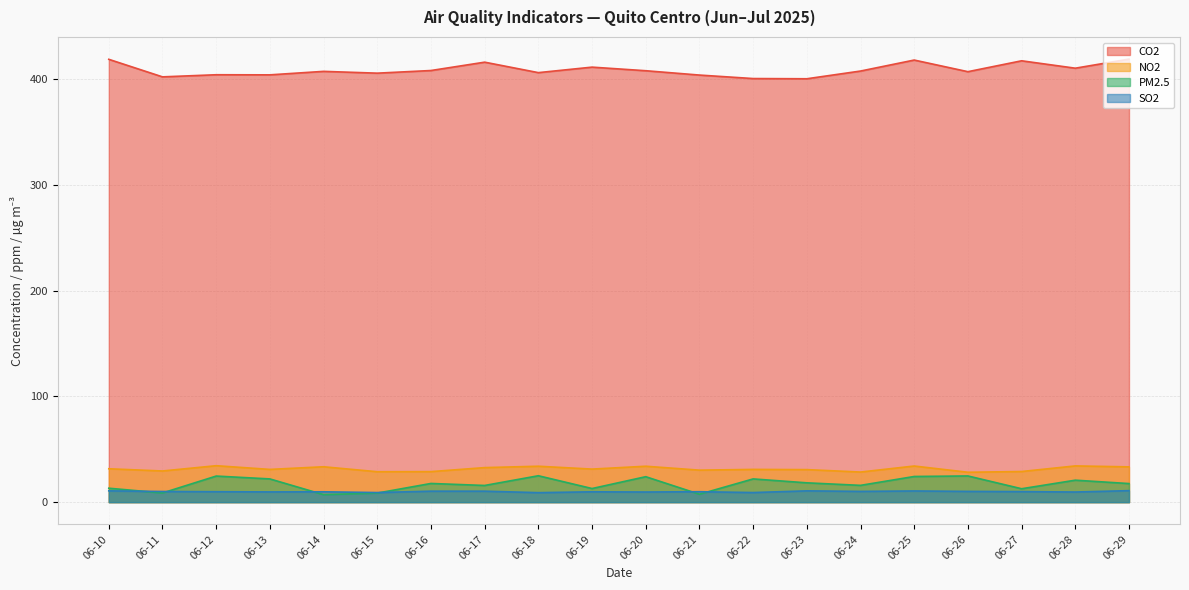

Does the chart display data point markers on the line(s)?

No